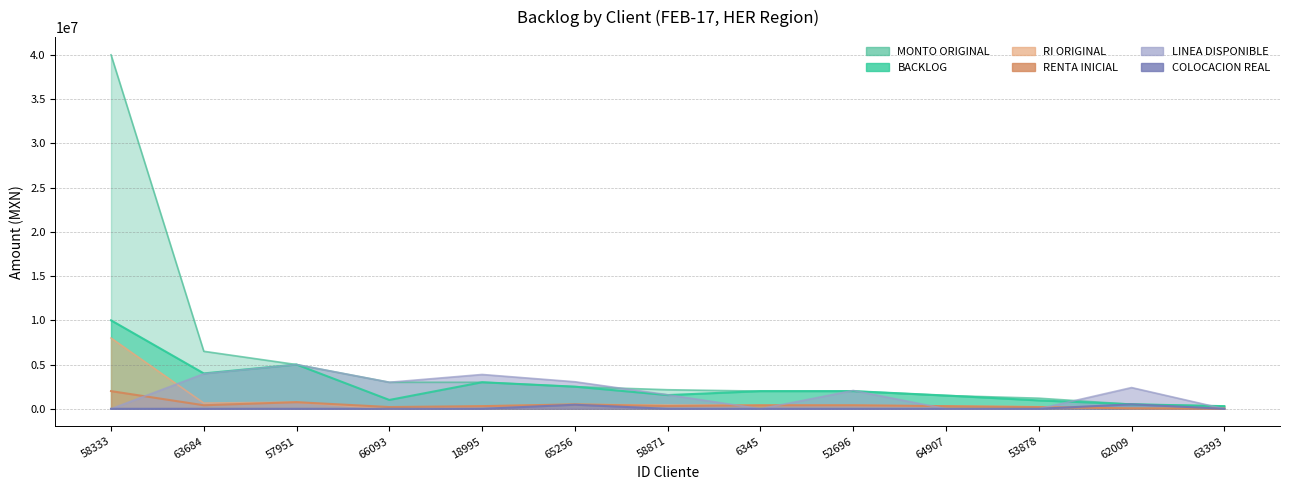

Reading left to right, transcribe all the data shown in this chart.

BACKLOG: 10000000.0	4000000.0	5000000.0	1000000.0	3000000.0	2500000.0	1550000.0	2000000.0	2000000.0	1500000.0	950000.0	509900.0	300000.0
MONTO ORIGINAL: 40000000.0	6500000.0	5000000.0	3000000.0	3000000.0	2500000.0	2155500.0	2000000.0	2000000.0	1500000.0	1200000.0	509900.0	300000.0
RI ORIGINAL: 8000000.0	650000.0	750000.0	0.0	300000.0	500000.0	431100.0	400000.0	400000.0	300000.0	240000.0	50990.0	30000.0
RENTA INICIAL: 2000000.0	400000.0	750000.0	200000.0	300000.0	500000.0	310000.0	400000.0	400000.0	300000.0	190000.0	50990.0	30000.0
LINEA DISPONIBLE: 0.0	3960000.0	5000000.0	3000000.0	3879356.3	3055488.0	1587690.6	0.0	2071503.4	0.0	0.0	2400000.0	0.0
COLOCACION REAL: 0.0	0.0	0.0	0.0	0.0	459800.0	0.0	0.0	0.0	0.0	0.0	509900.0	0.0